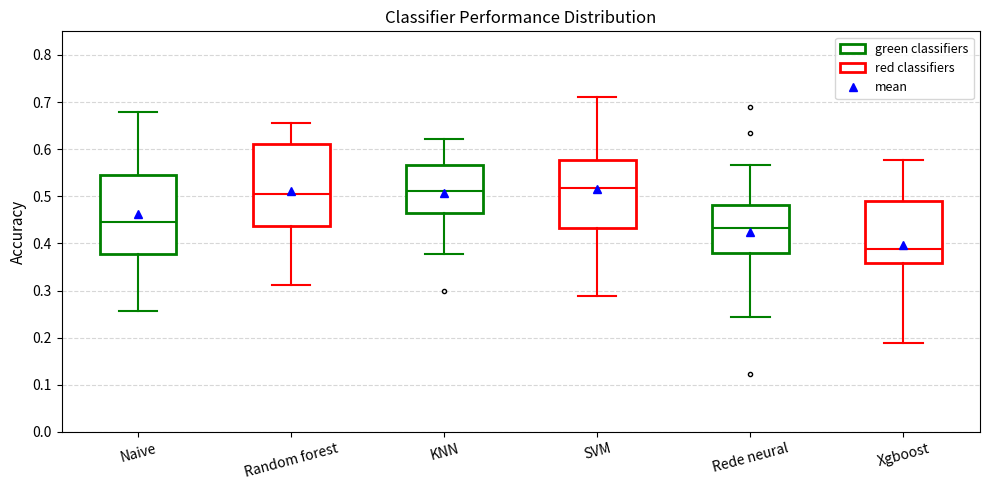

Where does the upper whisker of the box for Naive end on the y-axis? The values are not printed on the chart, so give them approximately, as read against the axis.

0.68